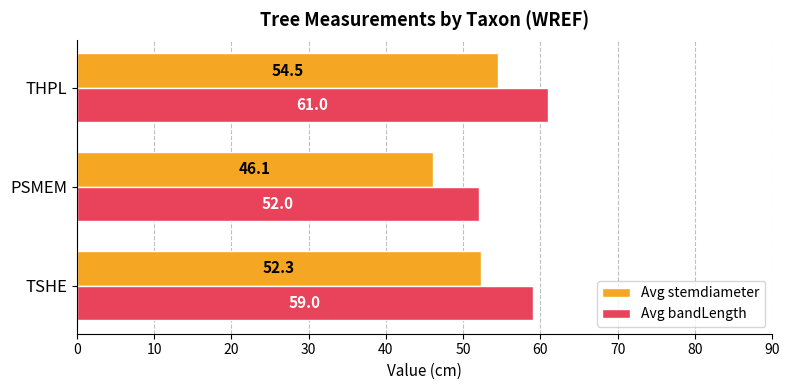

The Avg stemdiameter series shows 54.5 at THPL. True or false?

True